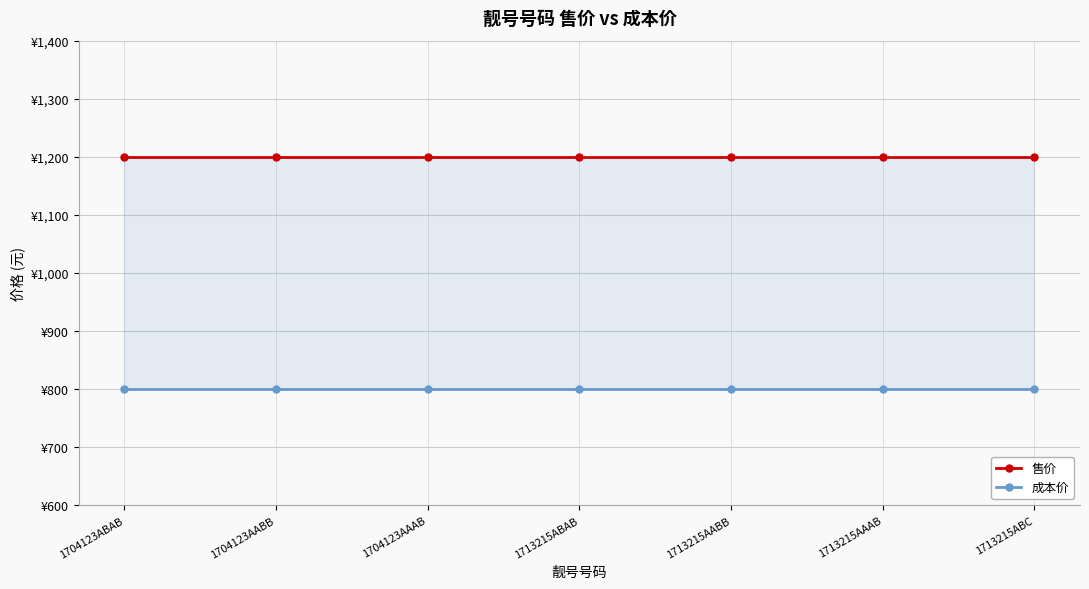

Which series has the largest total across all categories?

售价